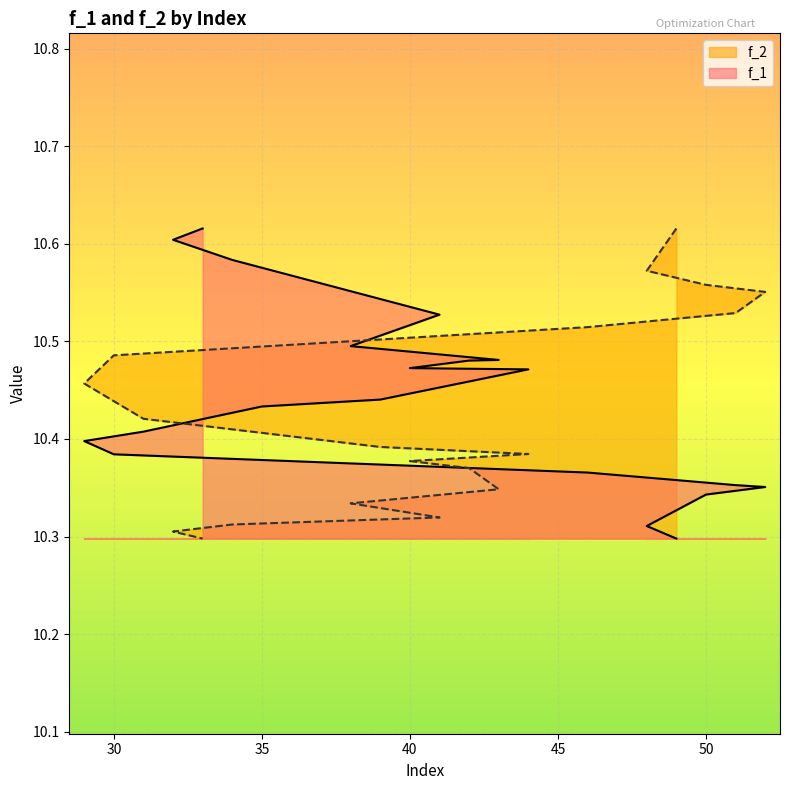

True or false: f_2 has more than 1 interior local peaks.

False